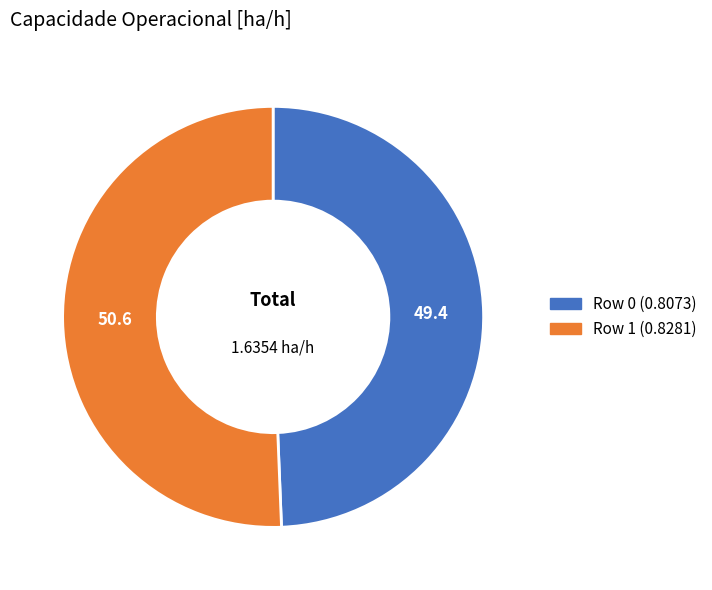

Does Row 0 represent more than half of the total?

No